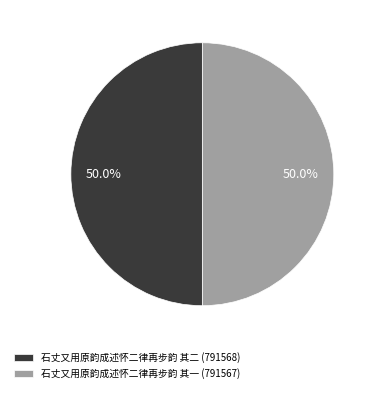

The 石丈又用原韵成述怀二律再步韵 其二 slice represents 50% of the pie. True or false?

True